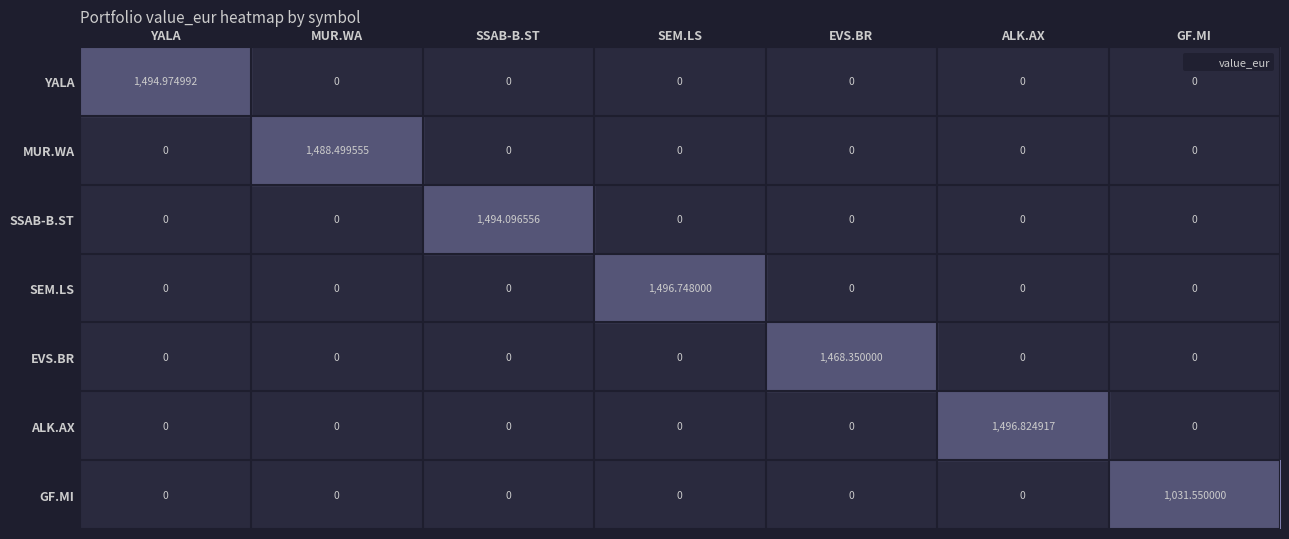

Rank the series by their maximum value, from highest to lowest.

ALK.AX, SEM.LS, YALA, SSAB-B.ST, MUR.WA, EVS.BR, GF.MI